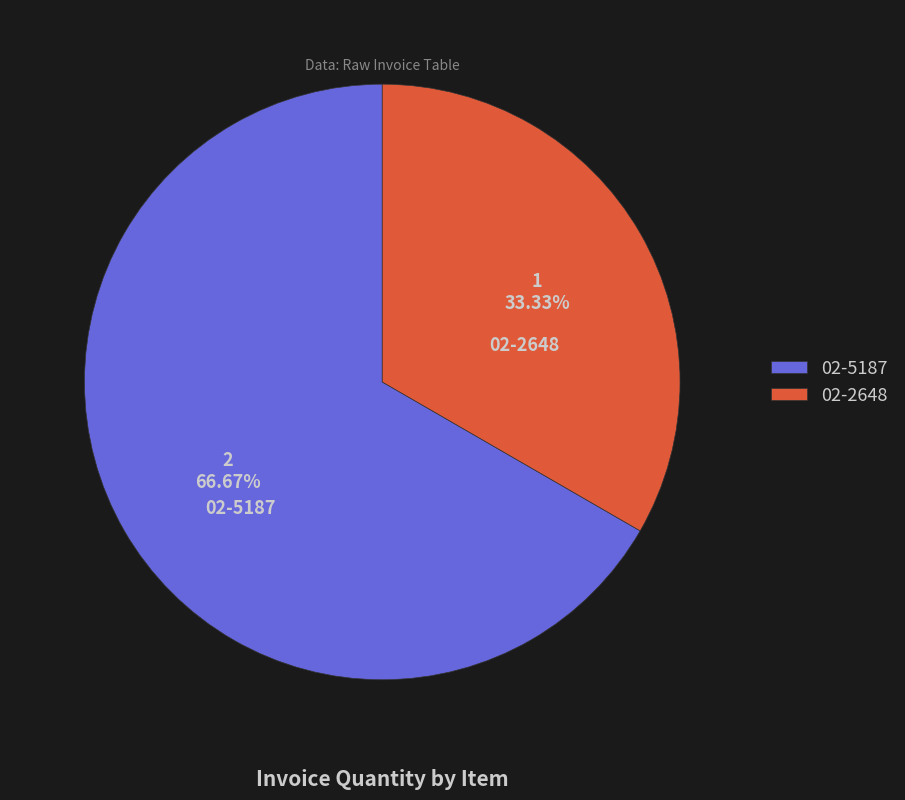

What percentage is the 02-5187 slice, to the nearest percent?

67%